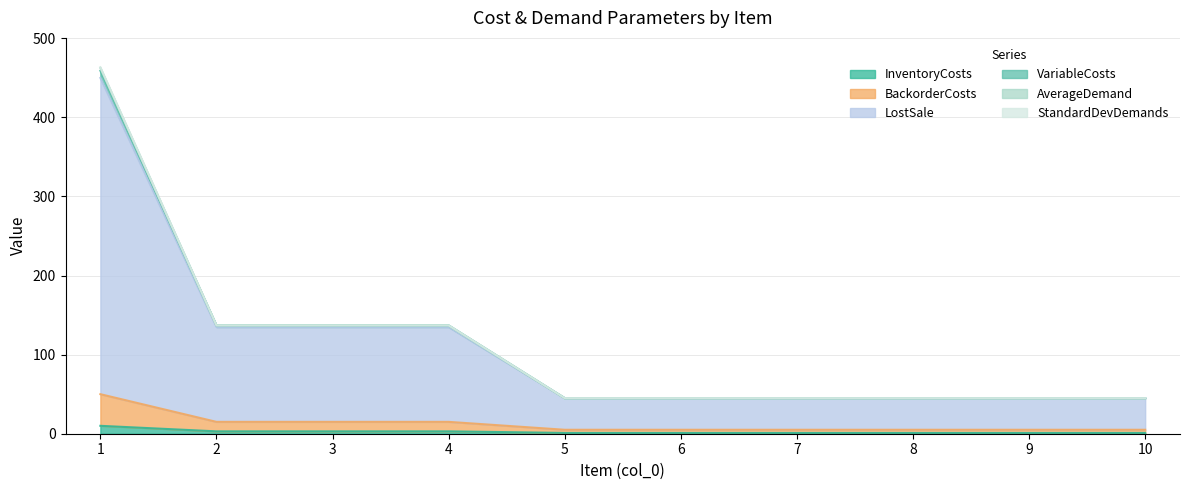

True or false: LostSale has more than 2 interior local peaks.

False